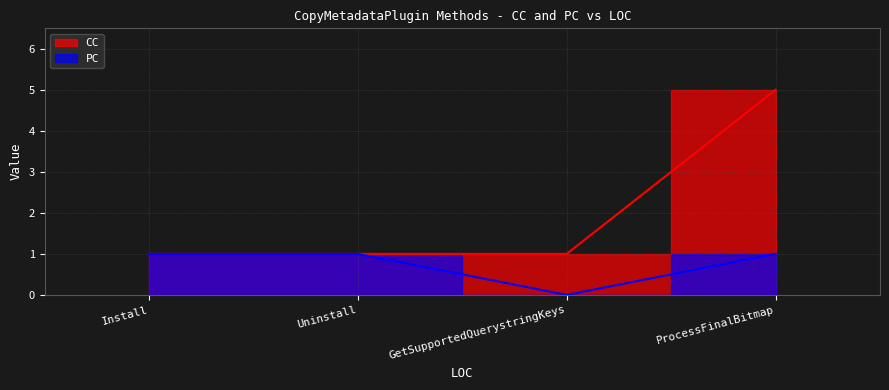

What is the maximum value for PC?

1